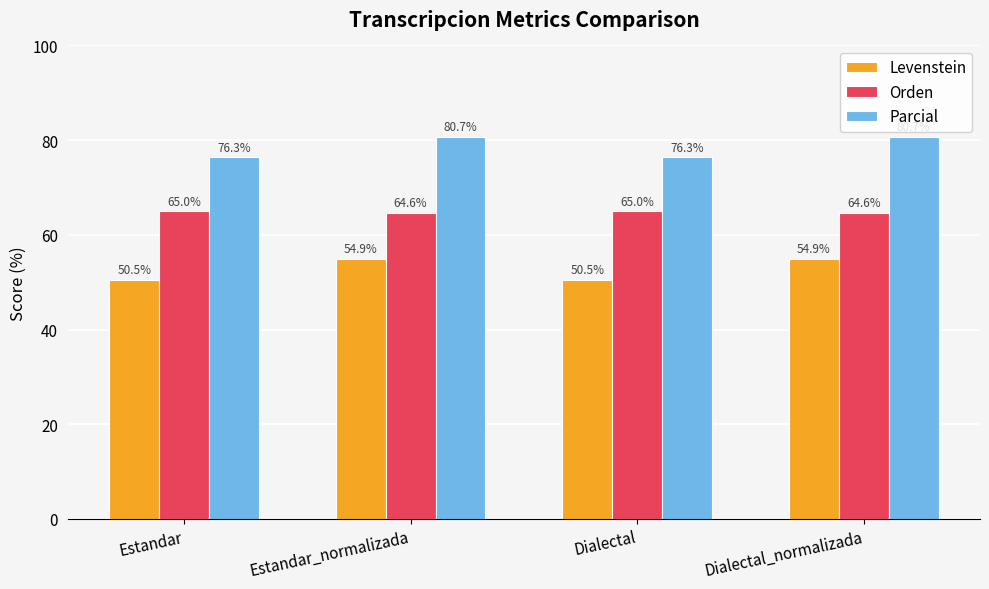

What is the difference between the maximum and second lowest values in the Parcial series?

4.3